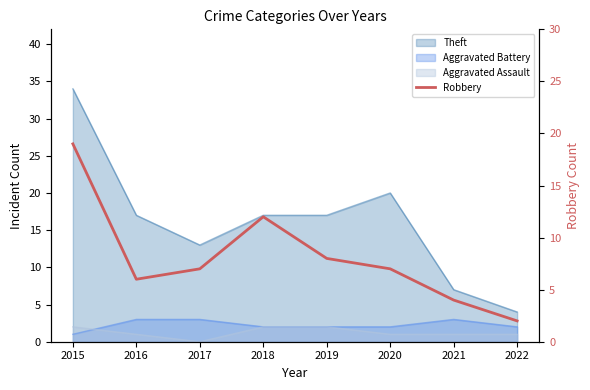

Does the chart have visible grid lines?

No